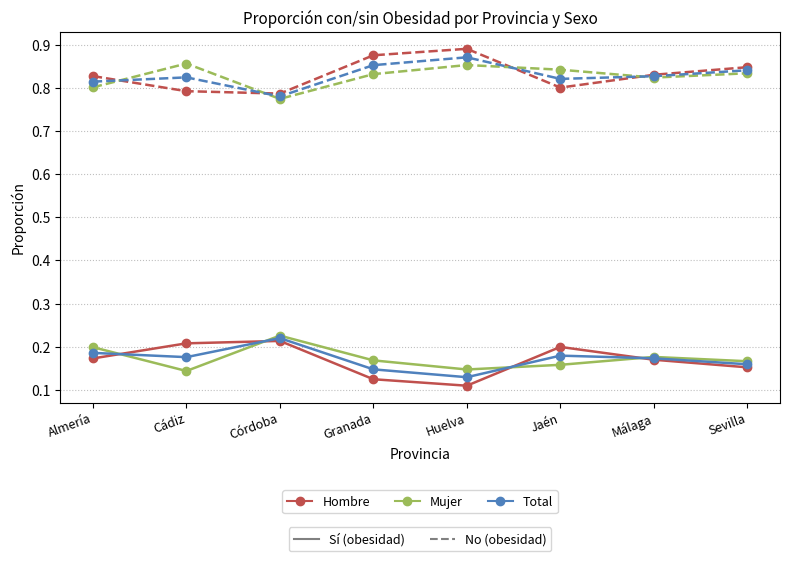

How many lines are shown in the chart?

6